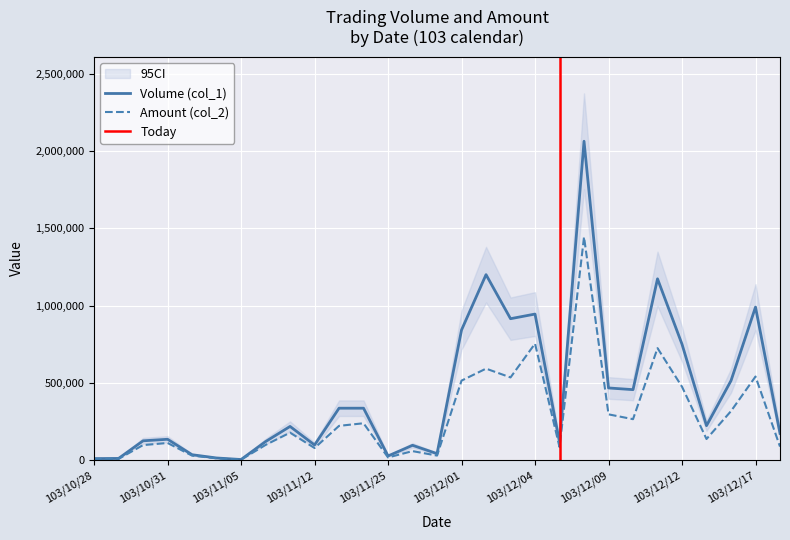

Reading left to right, transcribe all the data shown in this chart.

Volume (col_1): 103/10/28=10000	103/10/29=11000	103/10/30=125000	103/10/31=135000	103/11/03=35000	103/11/04=14000	103/11/05=4000	103/11/10=120000	103/11/11=218000	103/11/12=98000	103/11/19=336000	103/11/20=336000	103/11/25=27000	103/11/26=96000	103/11/28=42000	103/12/01=842000	103/12/02=1200000	103/12/03=915000	103/12/04=945000	103/12/05=116000	103/12/08=2063000	103/12/09=467000	103/12/10=456000	103/12/11=1173000	103/12/12=750000	103/12/15=223000	103/12/16=514000	103/12/17=990000	103/12/18=173000
Amount (col_2): 103/10/28=7100	103/10/29=8380	103/10/30=97290	103/10/31=111010	103/11/03=29150	103/11/04=11740	103/11/05=3120	103/11/10=98400	103/11/11=177780	103/11/12=78400	103/11/19=221760	103/11/20=238560	103/11/25=17280	103/11/26=58370	103/11/28=29400	103/12/01=514460	103/12/02=592000	103/12/03=535100	103/12/04=753780	103/12/05=84320	103/12/08=1443720	103/12/09=296220	103/12/10=264960	103/12/11=724520	103/12/12=474860	103/12/15=136590	103/12/16=317200	103/12/17=540820	103/12/18=87550